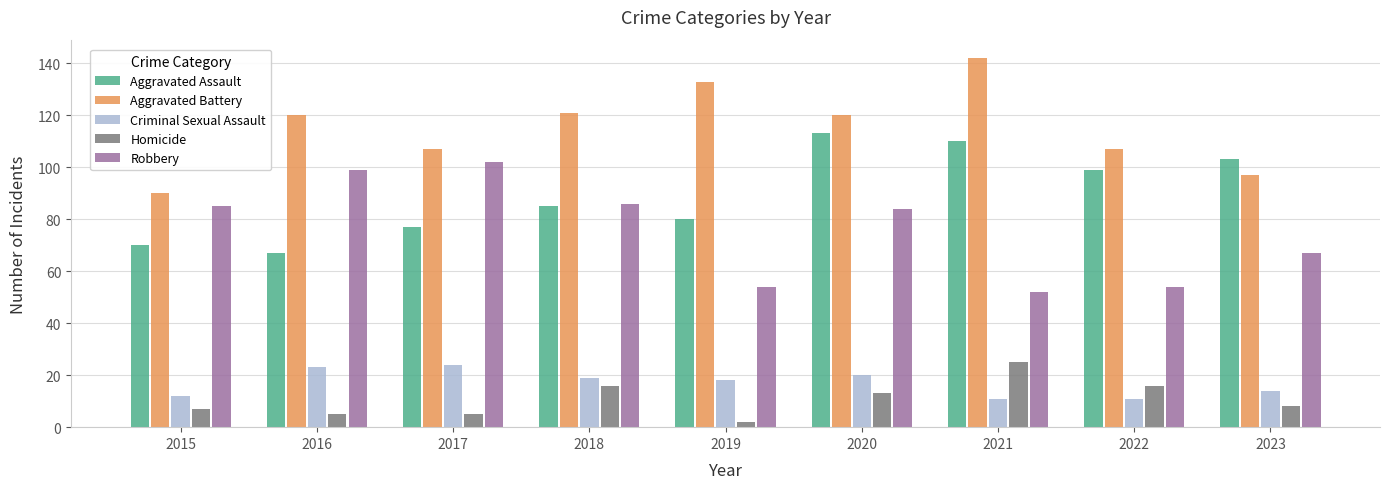

Reading left to right, list all the values displayed in this chart.

Aggravated Assault: 70	67	77	85	80	113	110	99	103
Aggravated Battery: 90	120	107	121	133	120	142	107	97
Criminal Sexual Assault: 12	23	24	19	18	20	11	11	14
Homicide: 7	5	5	16	2	13	25	16	8
Robbery: 85	99	102	86	54	84	52	54	67